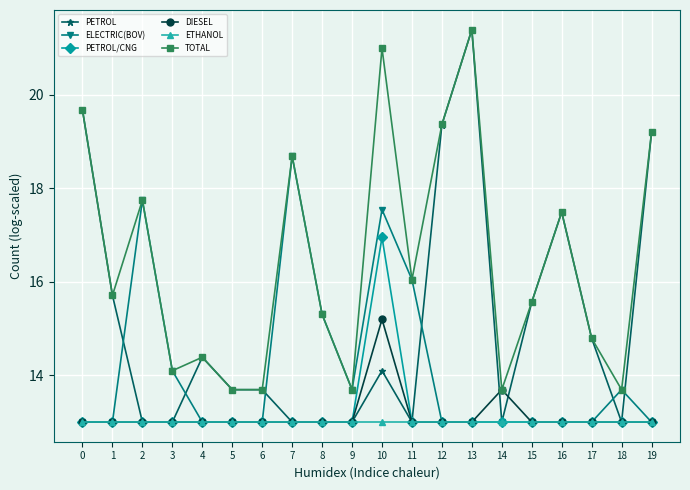

Reading left to right, list all the values displayed in this chart.

PETROL: 0=19.7	1=15.7	2=13.0	3=13.0	4=14.4	5=13.7	6=13.7	7=13.0	8=13.0	9=13.0	10=14.1	11=13.0	12=19.4	13=21.4	14=13.0	15=15.6	16=17.5	17=14.8	18=13.0	19=19.2
ELECTRIC(BOV): 0=13.0	1=13.0	2=17.7	3=14.1	4=13.0	5=13.0	6=13.0	7=18.7	8=15.3	9=13.7	10=17.5	11=16.0	12=13.0	13=13.0	14=13.0	15=13.0	16=13.0	17=13.0	18=13.7	19=13.0
PETROL/CNG: 0=13.0	1=13.0	2=13.0	3=13.0	4=13.0	5=13.0	6=13.0	7=13.0	8=13.0	9=13.0	10=17.0	11=13.0	12=13.0	13=13.0	14=13.0	15=13.0	16=13.0	17=13.0	18=13.0	19=13.0
DIESEL: 0=13.0	1=13.0	2=13.0	3=13.0	4=13.0	5=13.0	6=13.0	7=13.0	8=13.0	9=13.0	10=15.2	11=13.0	12=13.0	13=13.0	14=13.7	15=13.0	16=13.0	17=13.0	18=13.0	19=13.0
ETHANOL: 0=13.0	1=13.0	2=13.0	3=13.0	4=13.0	5=13.0	6=13.0	7=13.0	8=13.0	9=13.0	10=13.0	11=13.0	12=13.0	13=13.0	14=13.0	15=13.0	16=13.0	17=13.0	18=13.0	19=13.0
TOTAL: 0=19.7	1=15.7	2=17.7	3=14.1	4=14.4	5=13.7	6=13.7	7=18.7	8=15.3	9=13.7	10=21.0	11=16.0	12=19.4	13=21.4	14=13.7	15=15.6	16=17.5	17=14.8	18=13.7	19=19.2